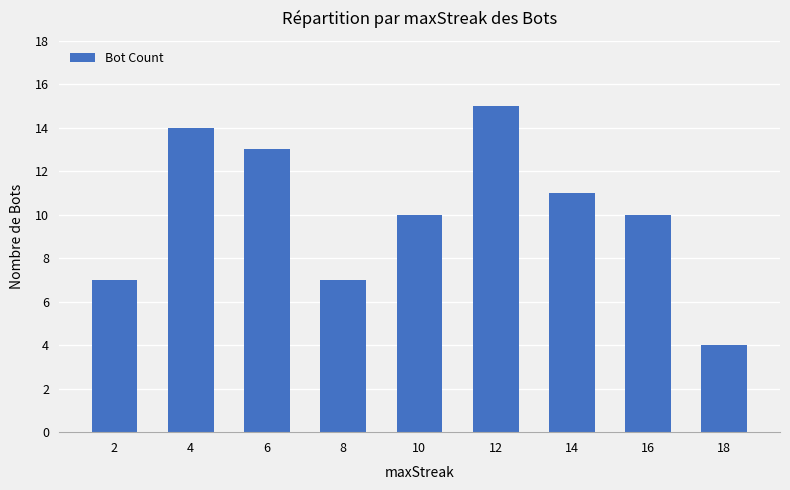

What is the change in value from 14 to 16?

-1